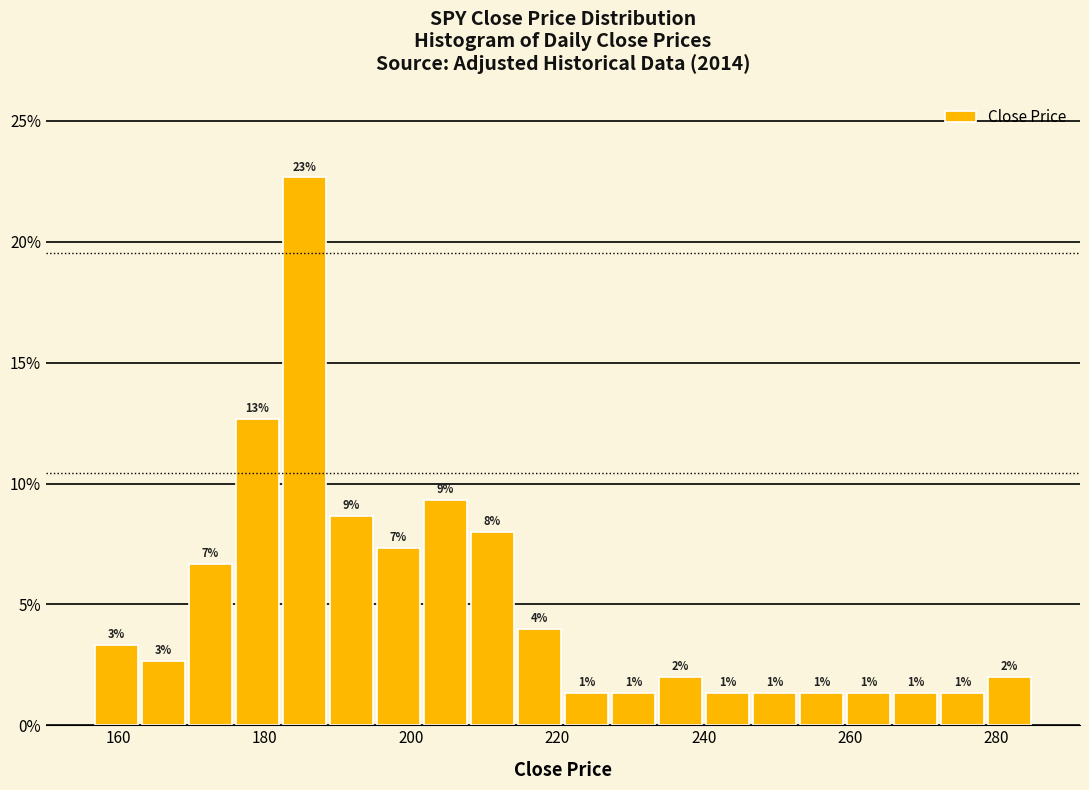

Around what value on the x-axis is the tallest bar? Give the approximate position of its centre, as read against the axis.

186